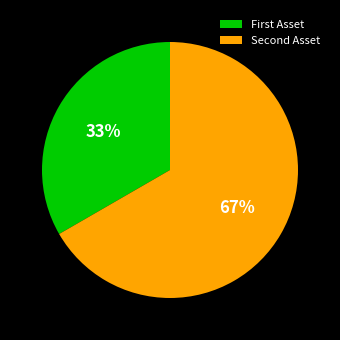

Which category has the smallest portion of the pie?

First Asset